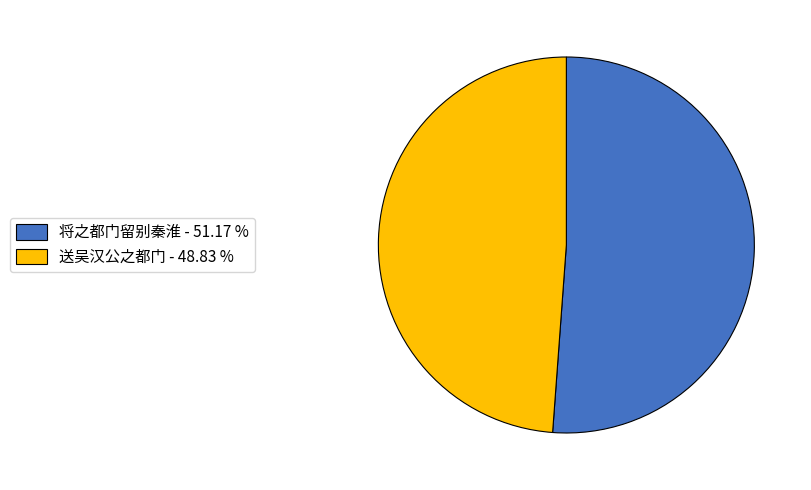

Between 将之都门留别秦淮 and 送吴汉公之都门, which is larger?

将之都门留别秦淮